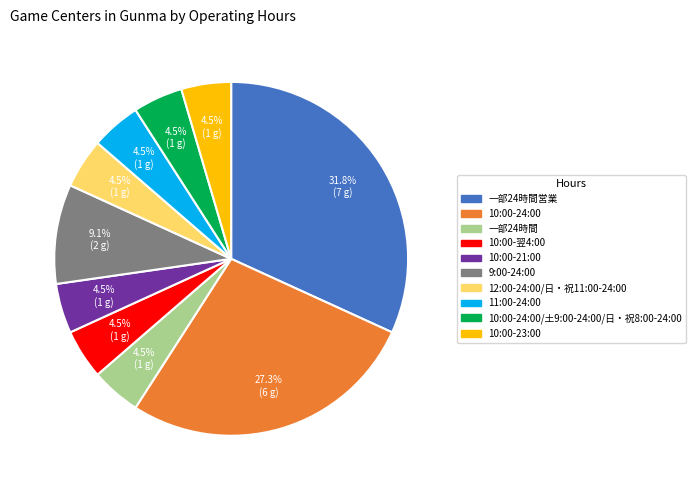

Does any single category account for the majority?

No